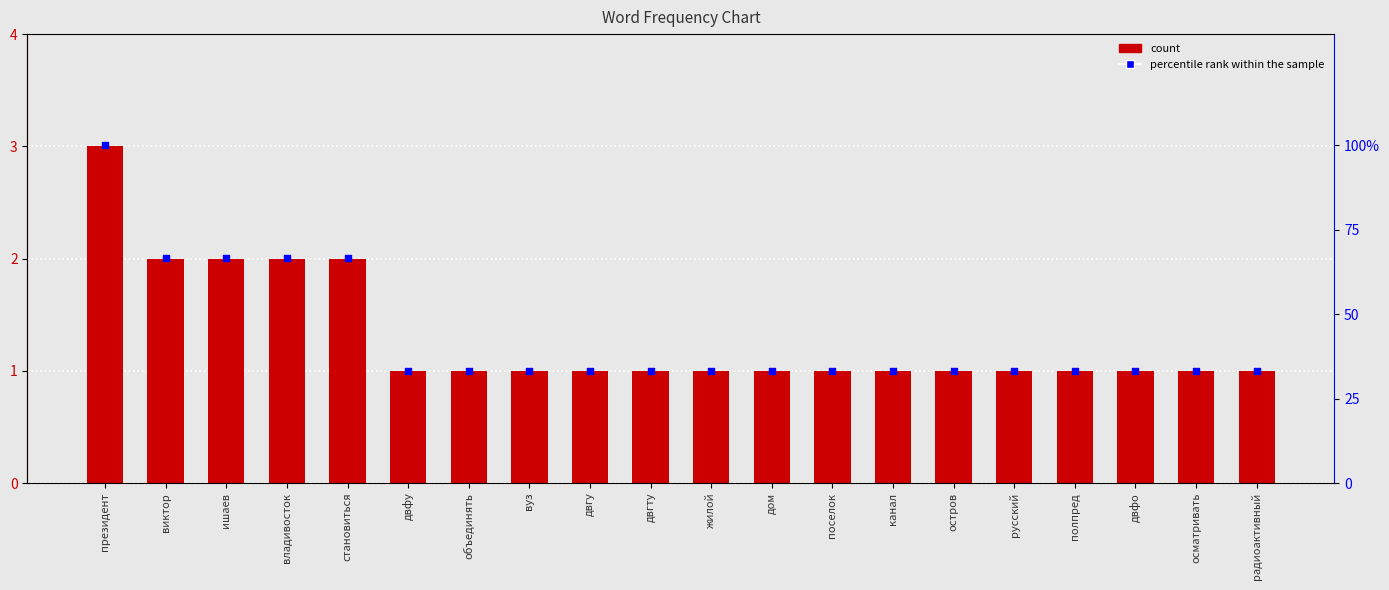

Which series contains the lowest Y value?

count